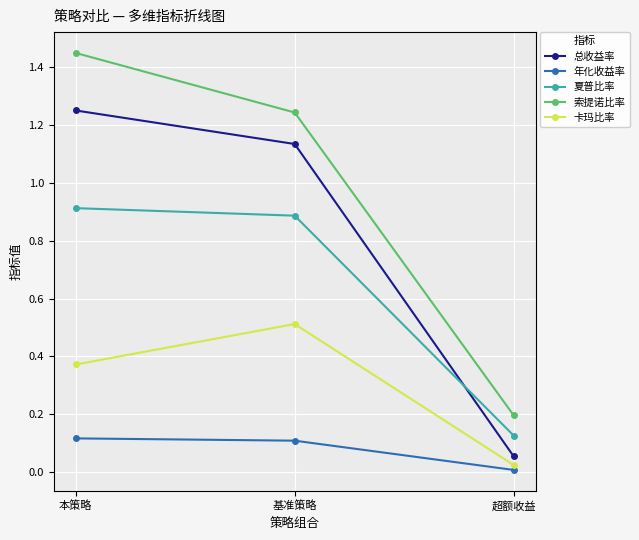

What is the spread (max minus min) of values at 超额收益?

0.2